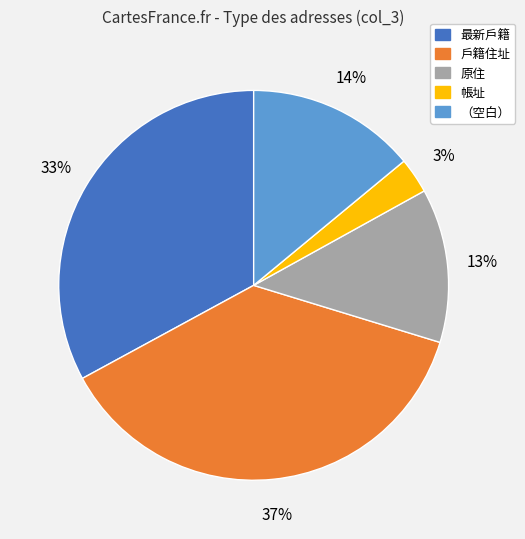

Count the number of slices in the pie.

5